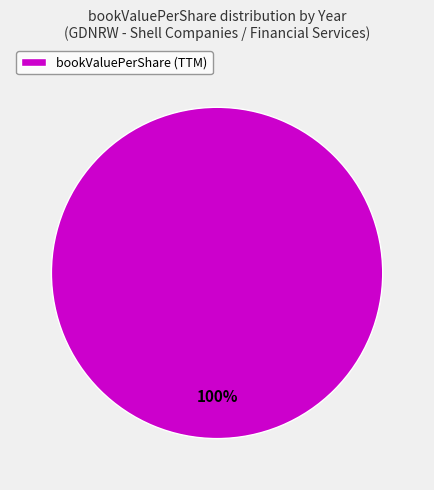

Rank the categories by value from lowest to highest.

bookValuePerShare (TTM)